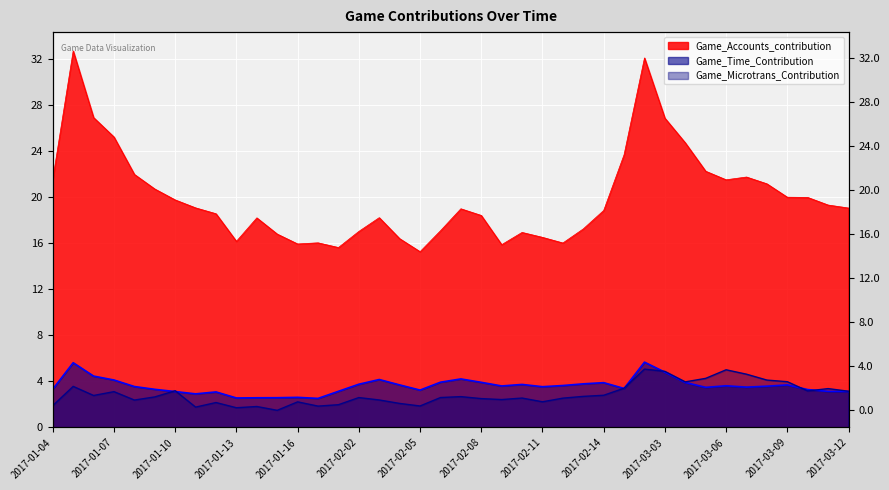

True or false: Game_Accounts_contribution and Game_Microtrans_Contribution intersect in this chart.

False